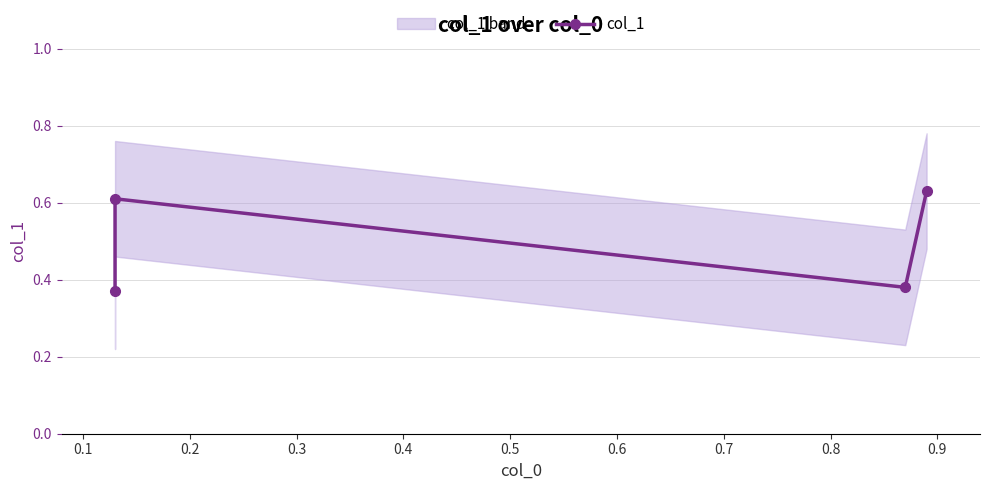

Where is the first local maximum?

0.1